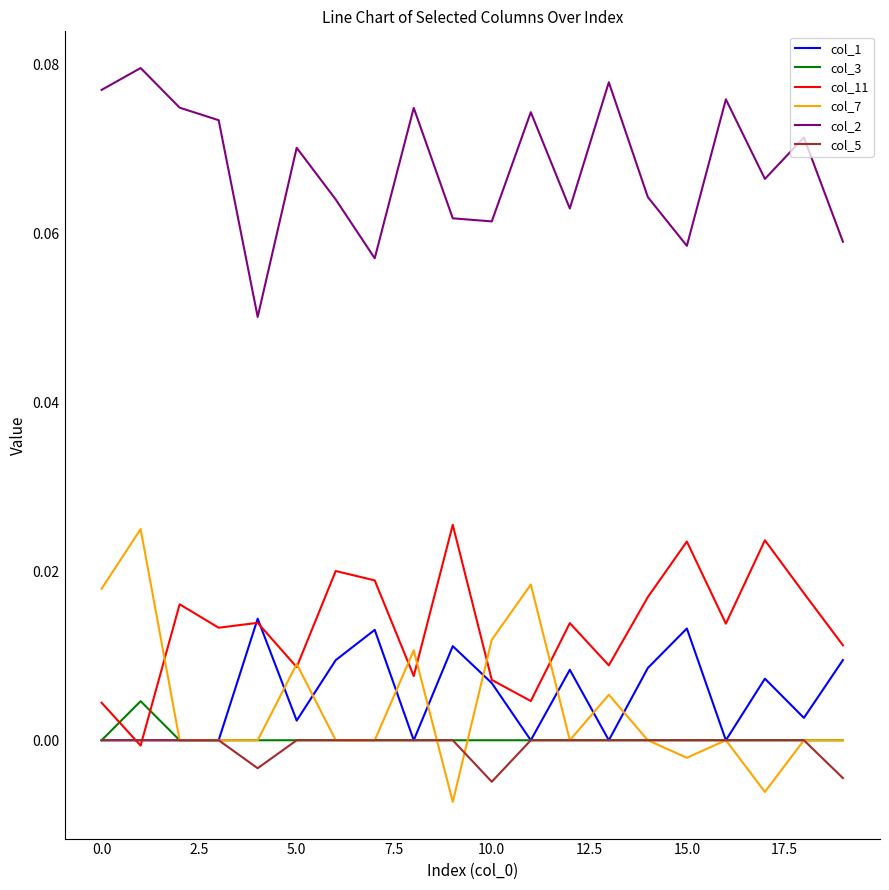

Which series has the widest spread of values?

col_7